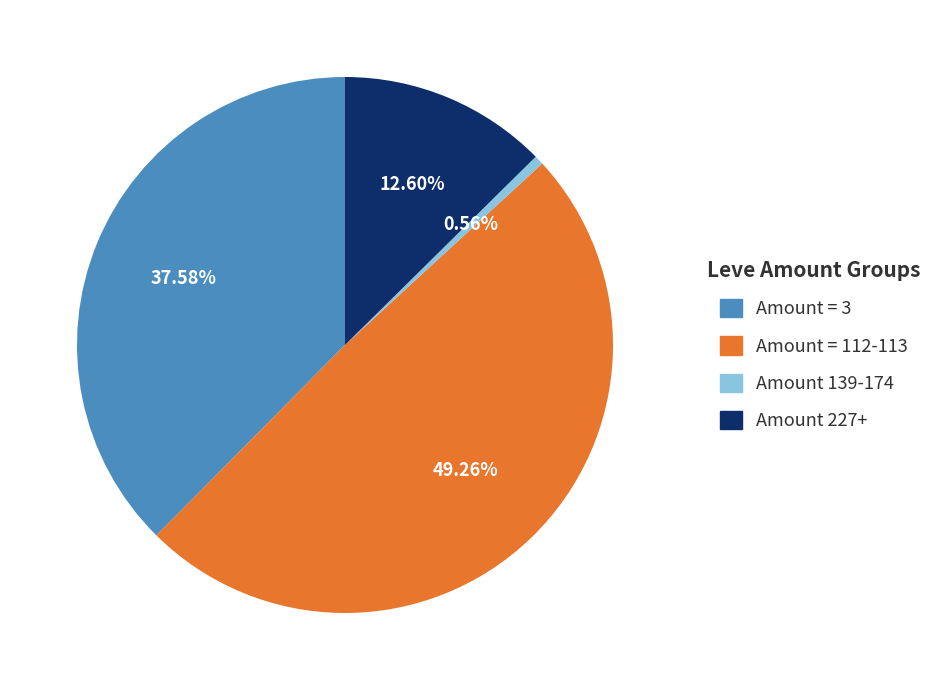

Is there any slice that represents more than half of the pie?

No